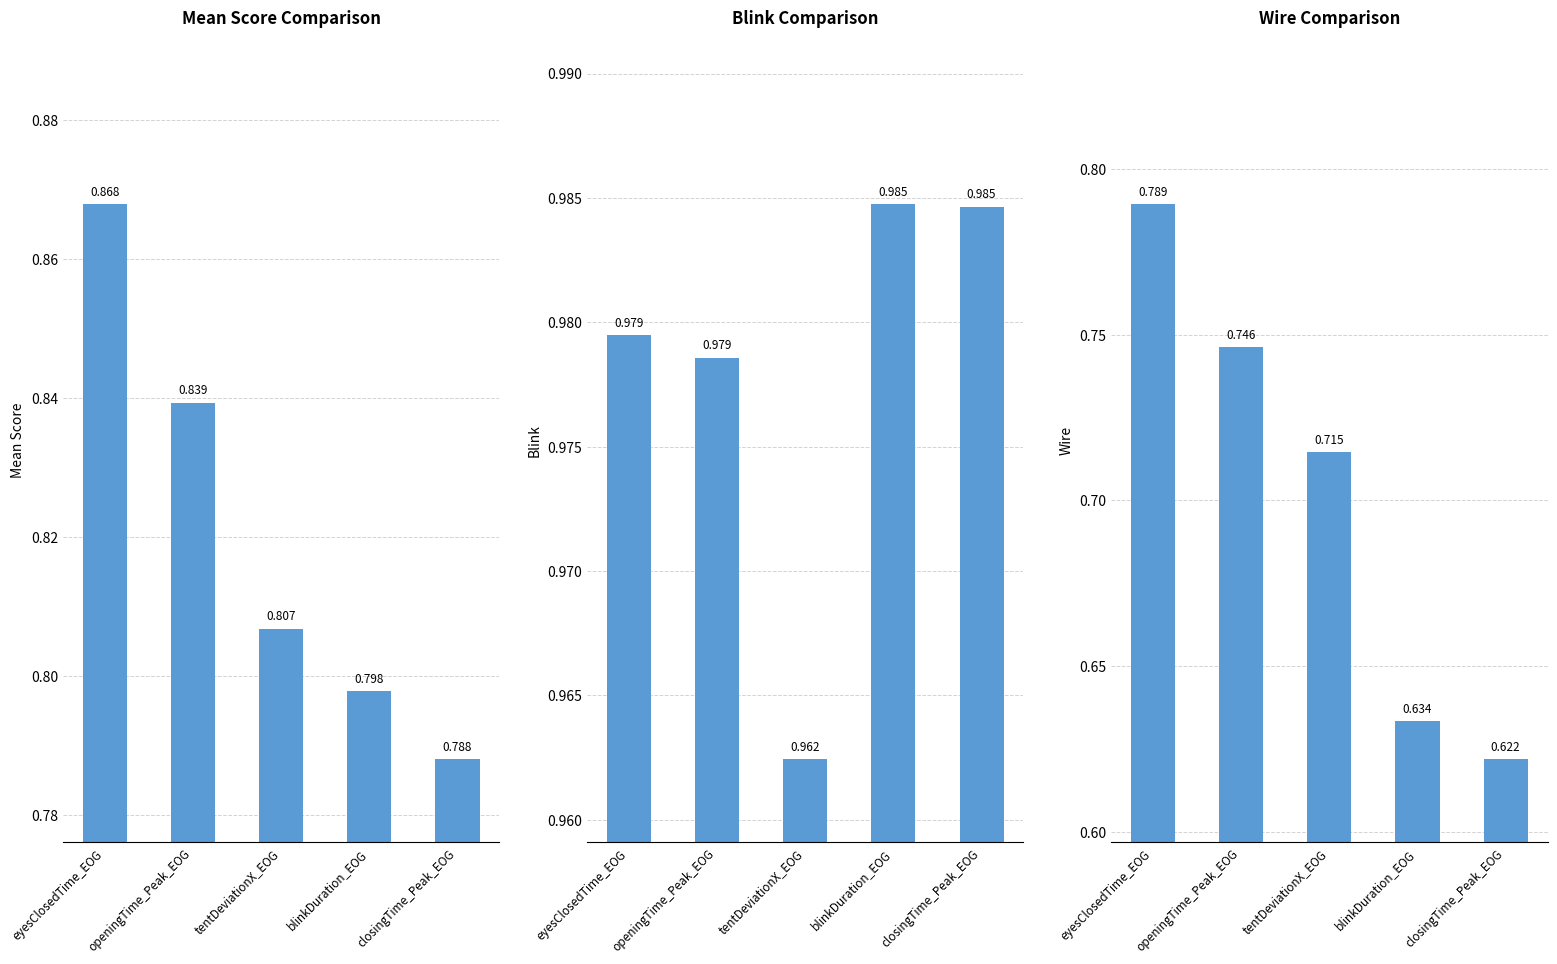

What is the difference between the maximum and minimum values in the Wire series?

0.2